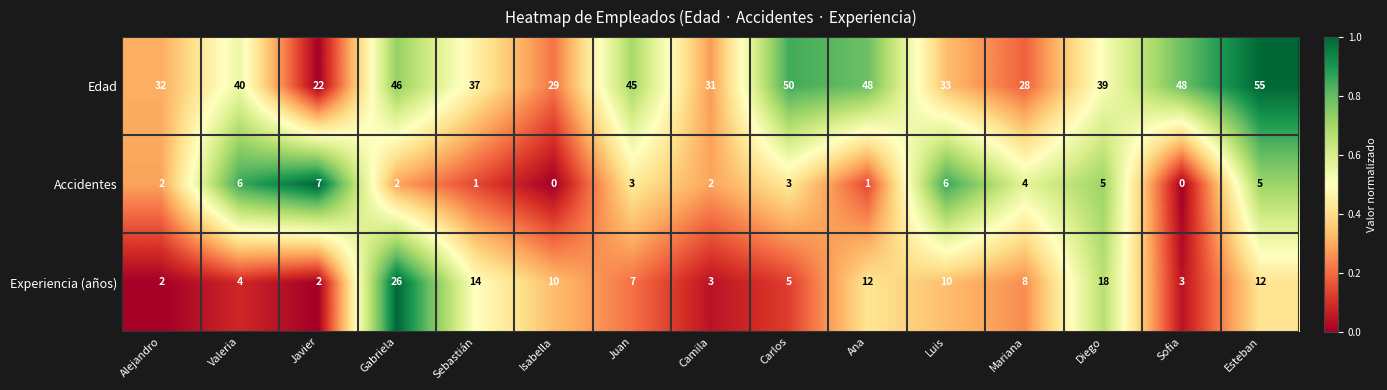

At how many categories does at least one series exceed 12?

15